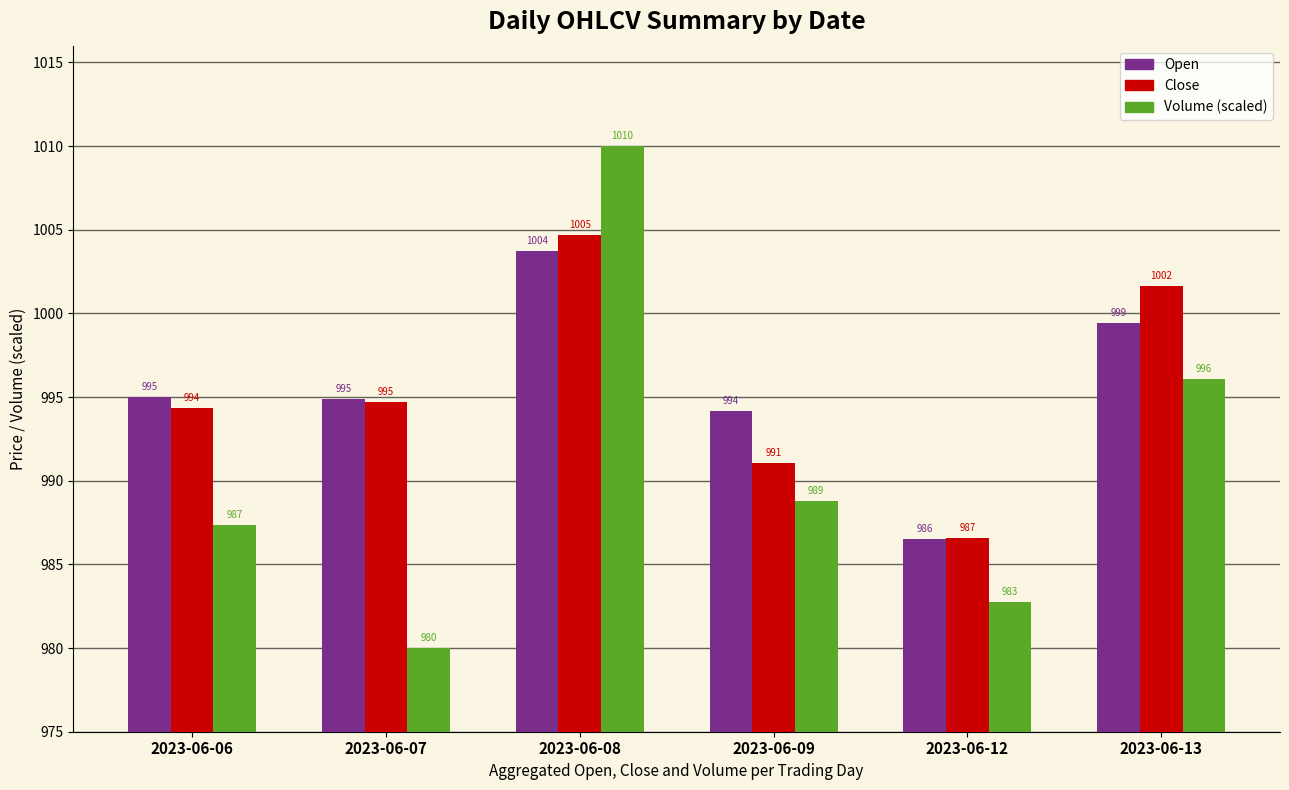

Rank the series by their maximum value, from highest to lowest.

Volume (scaled), Close, Open